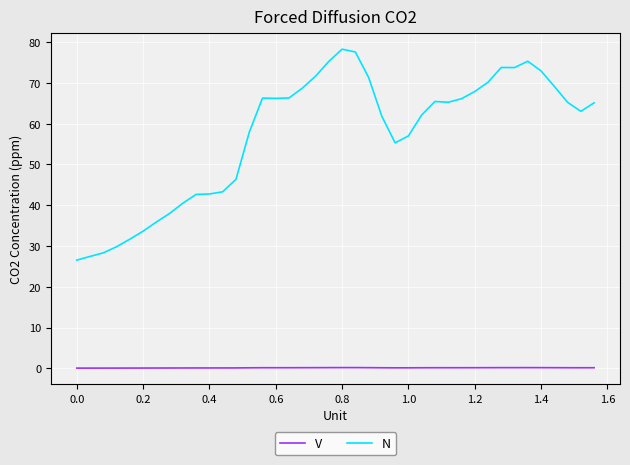

Which series has the largest range (max minus min)?

N